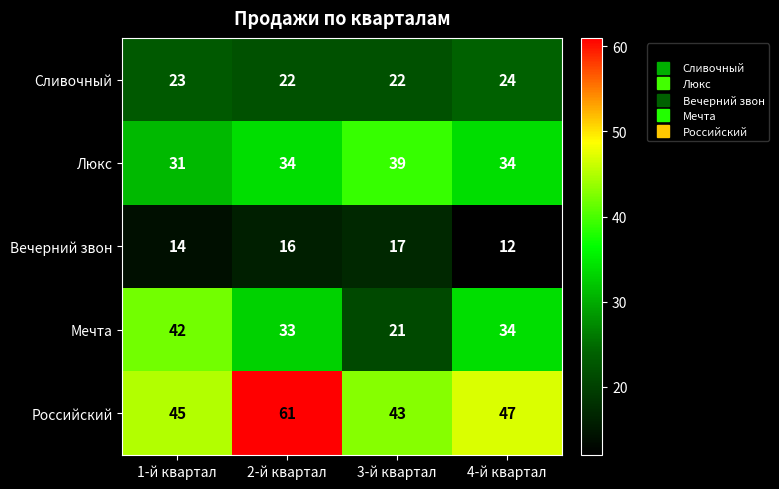

What is the maximum value shown in the chart?

61